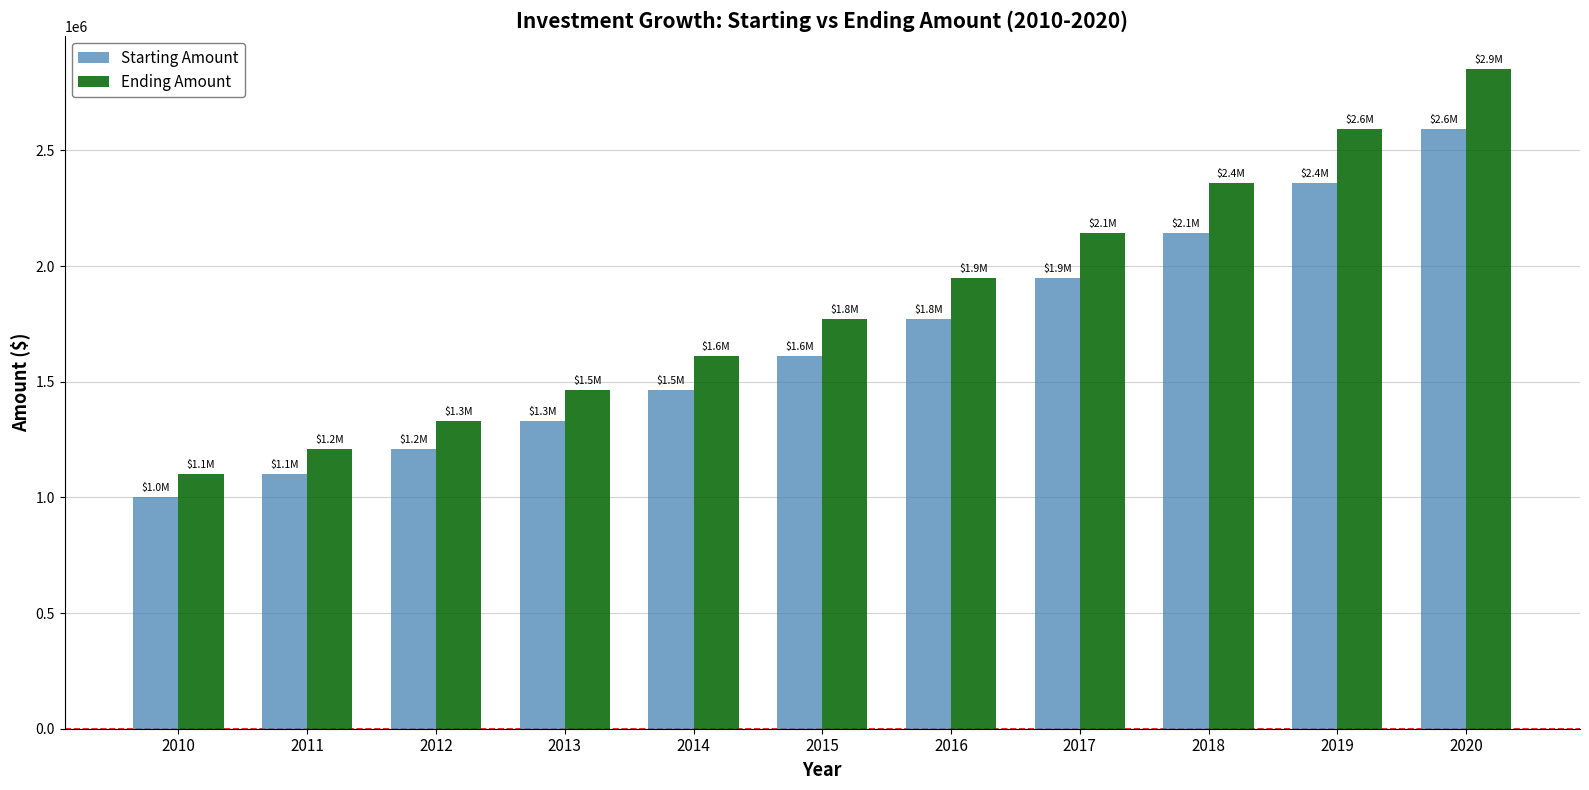

What is the maximum value for Starting Amount?

2593742